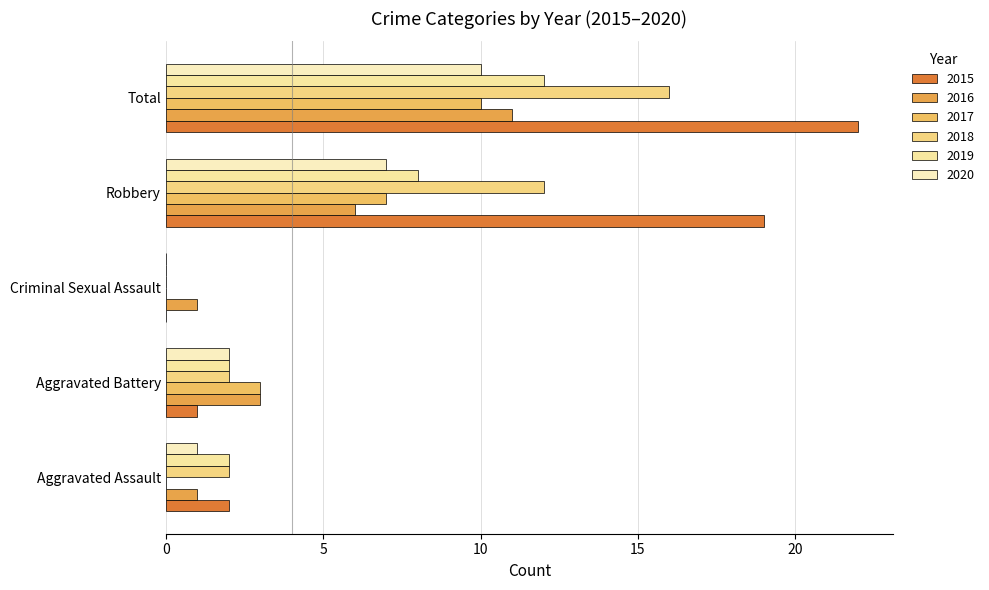

How many distinct data groups are displayed?

6